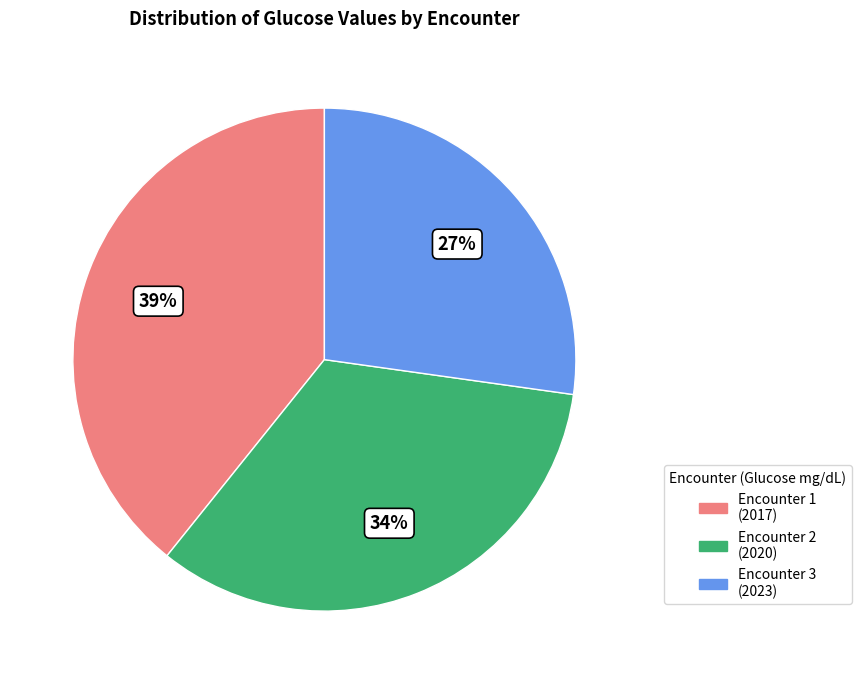

To the nearest percent, what is the difference between the largest and smallest slice percentages?

12%